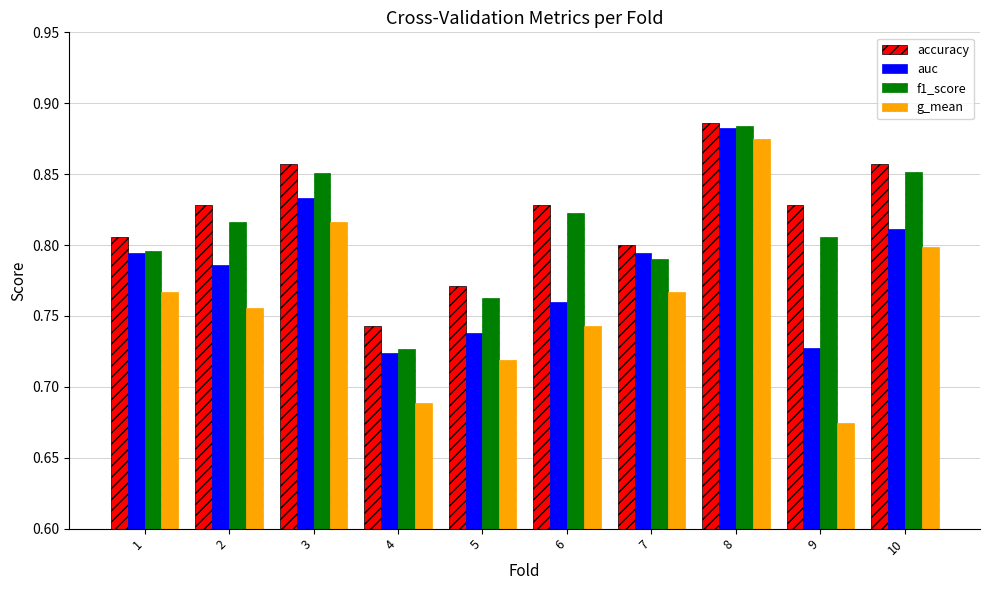

Is the value of f1_score at 8 greater than the value of g_mean at 4?

Yes